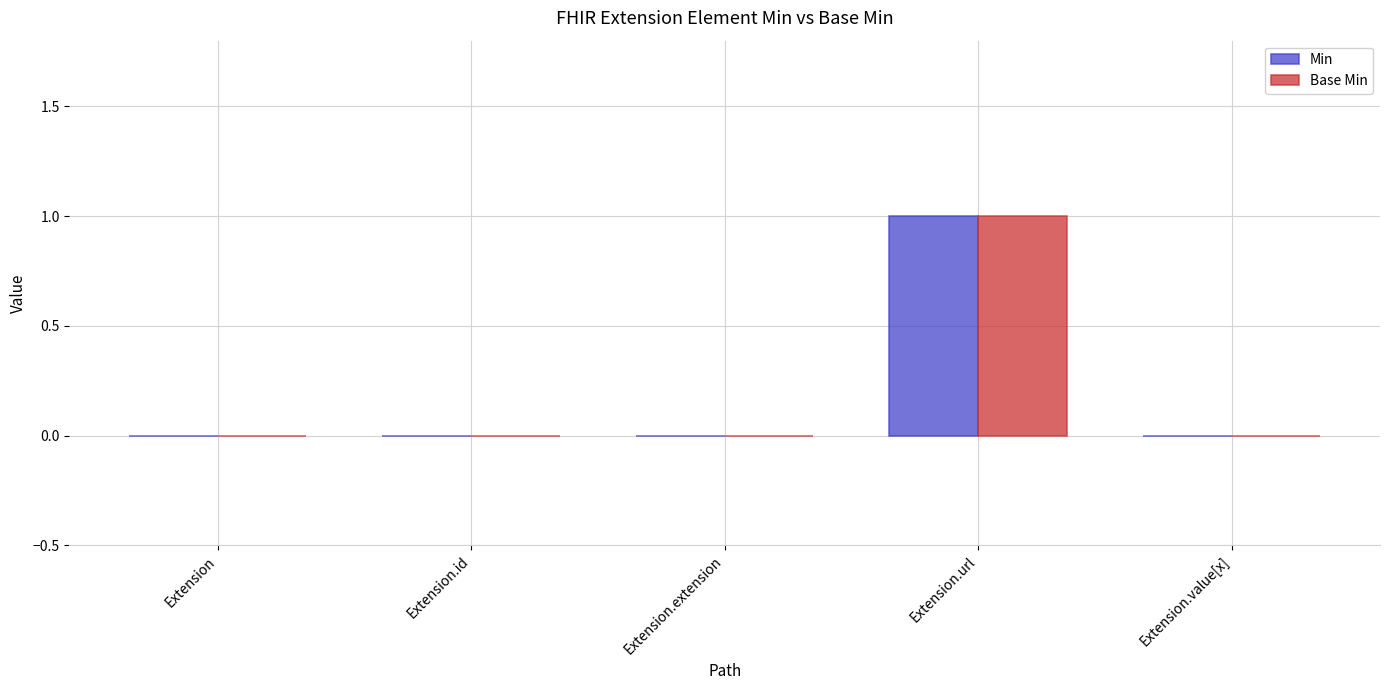

Reading left to right, list all the values displayed in this chart.

Min: 0	0	0	1	0
Base Min: 0	0	0	1	0